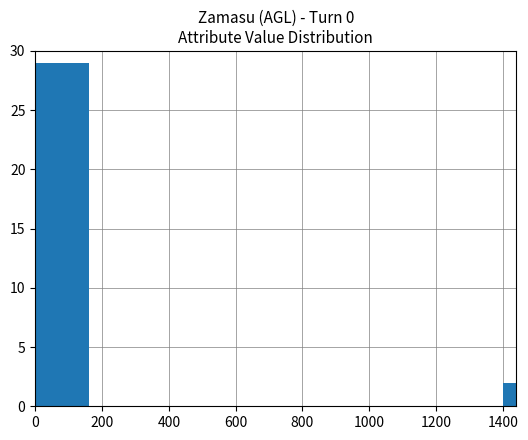

At which label is the value closest to 14?

1400